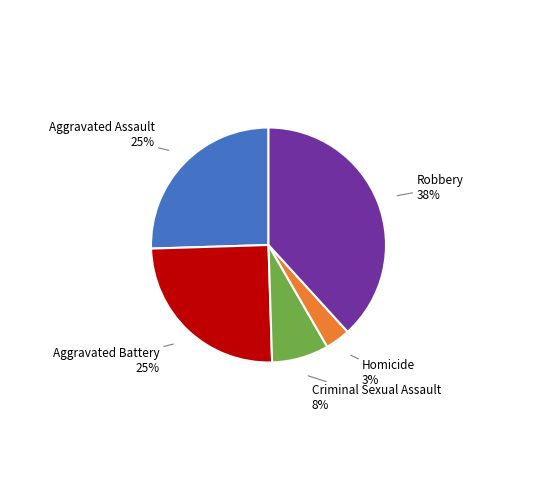

Does any single category account for the majority?

No